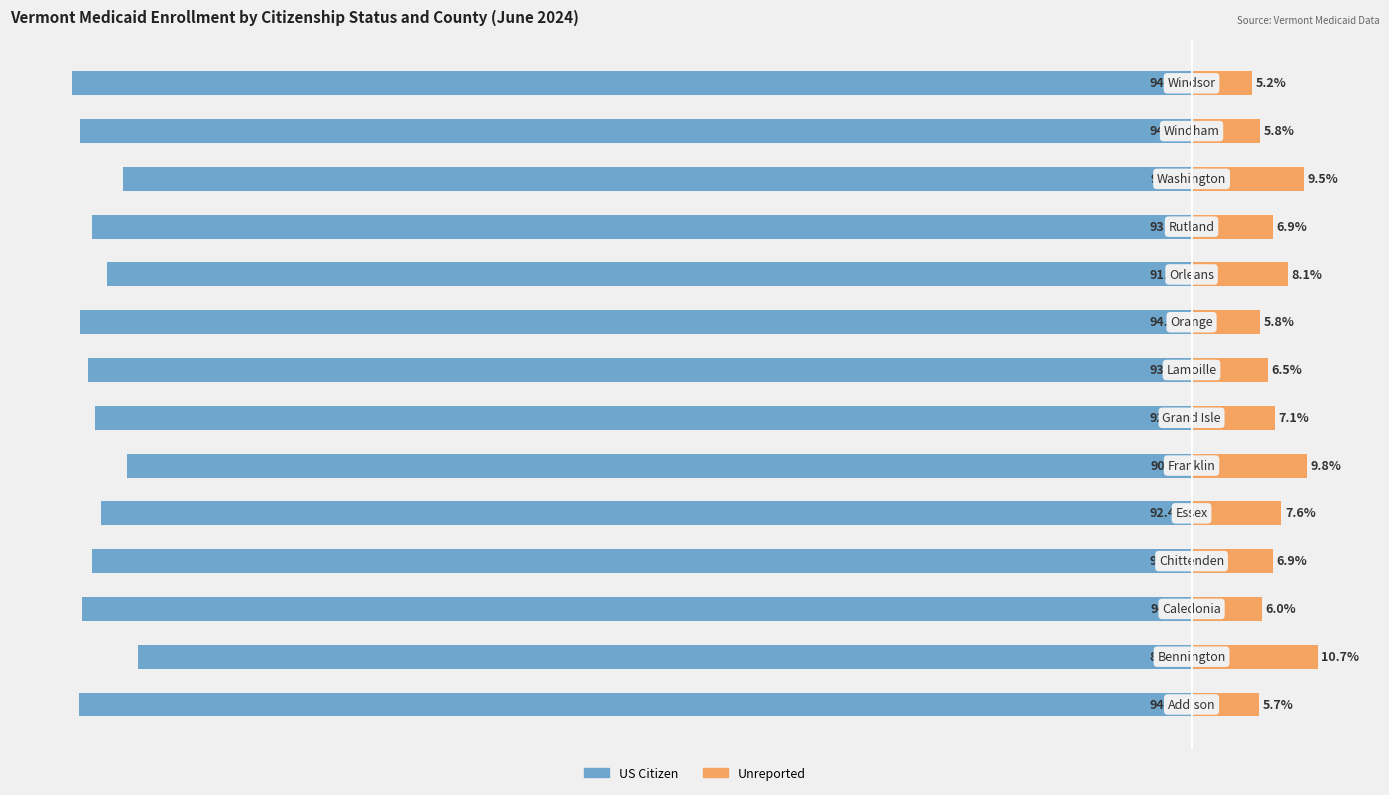

What is the value of the Unreported bar at the 4th from the left?

6.9